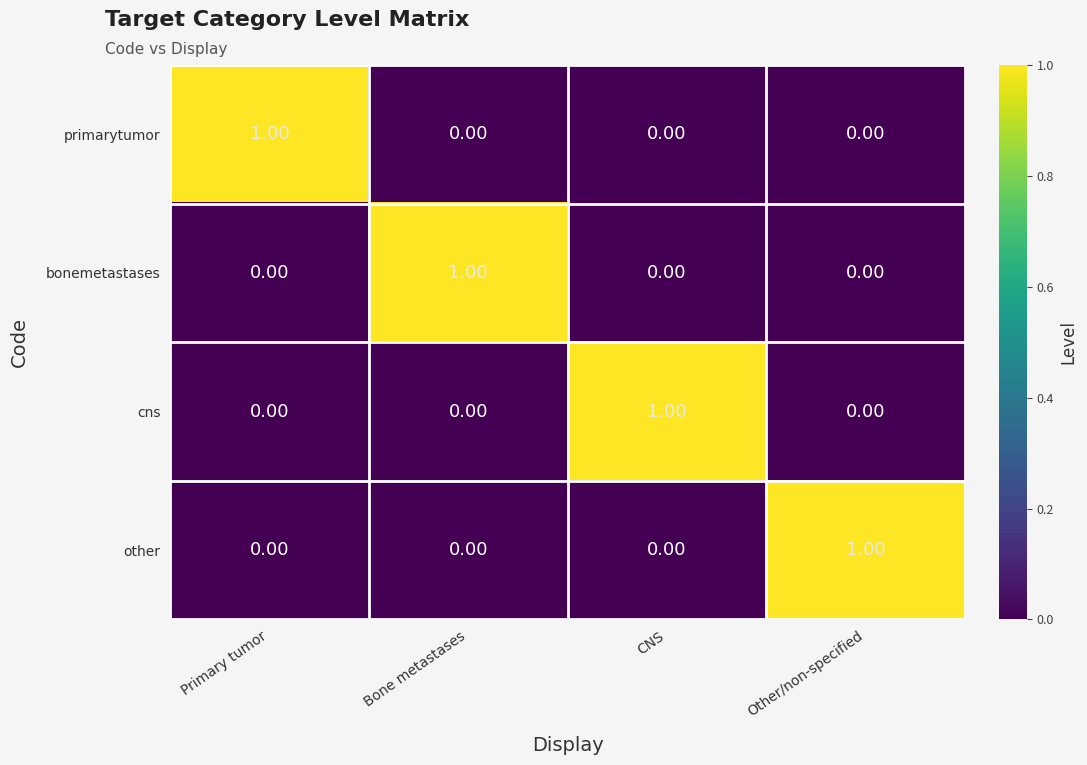

What is the total value across all series at Other/non-specified?

1